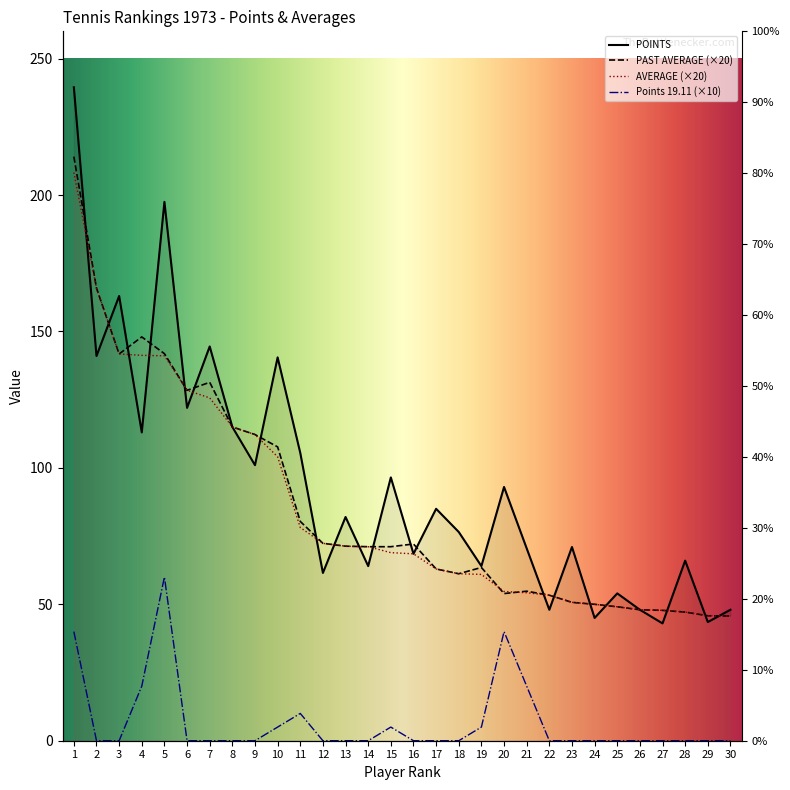

Is this an area chart (filled region under the line)?

No